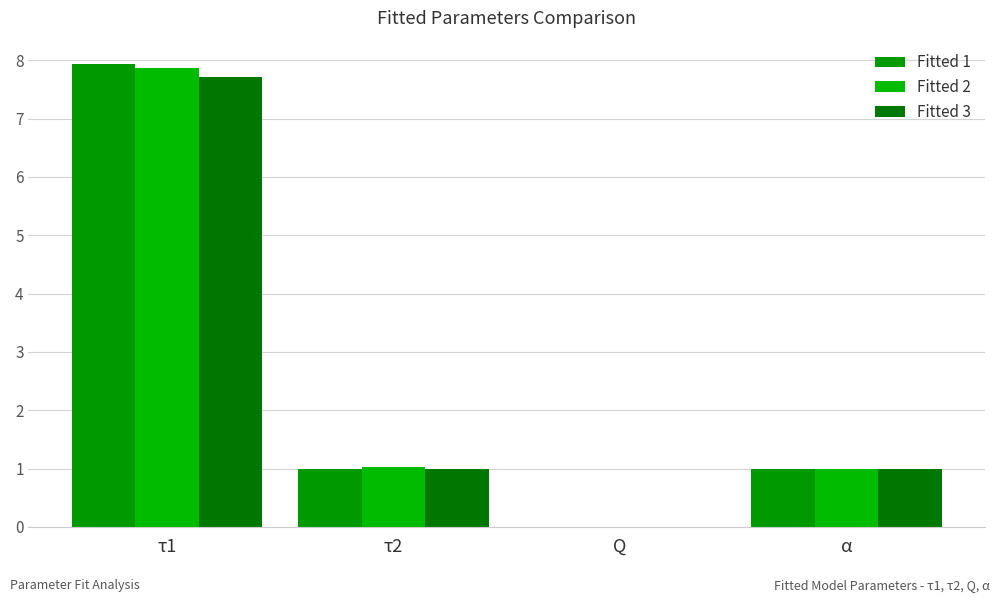

At which label does Fitted 2 reach its minimum?

Q